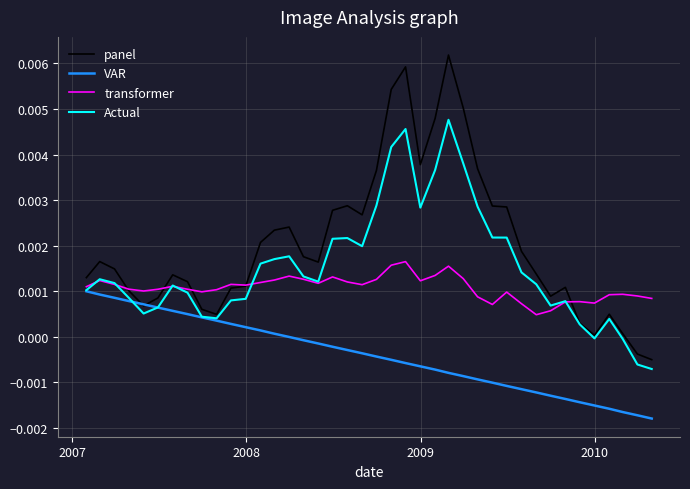

True or false: Actual and transformer intersect in this chart.

True